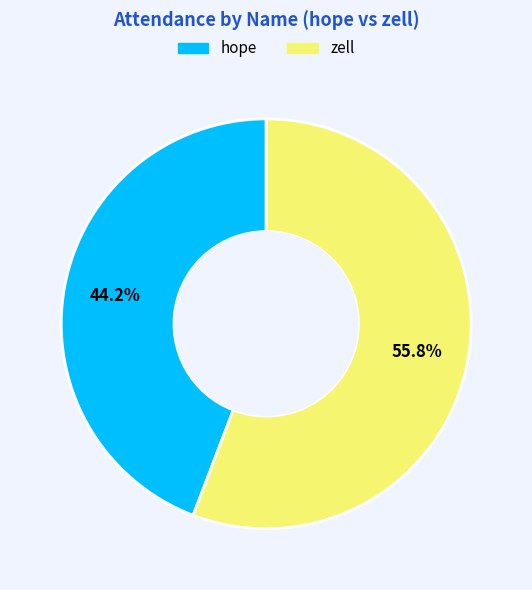

Does any single category account for the majority?

Yes